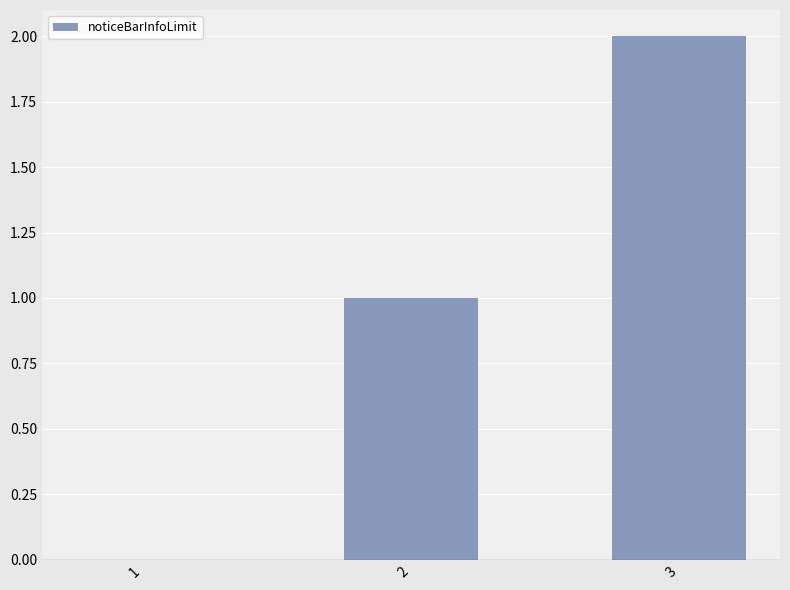

Between 3 and 1, which is larger?

3